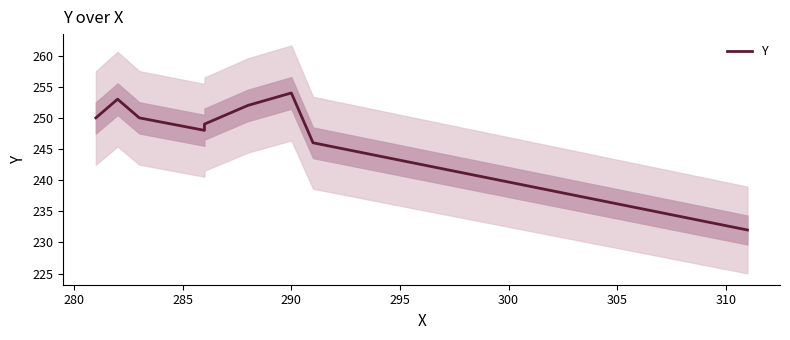

Reading left to right, list all the values displayed in this chart.

250	253	250	248	249	252	254	246	232